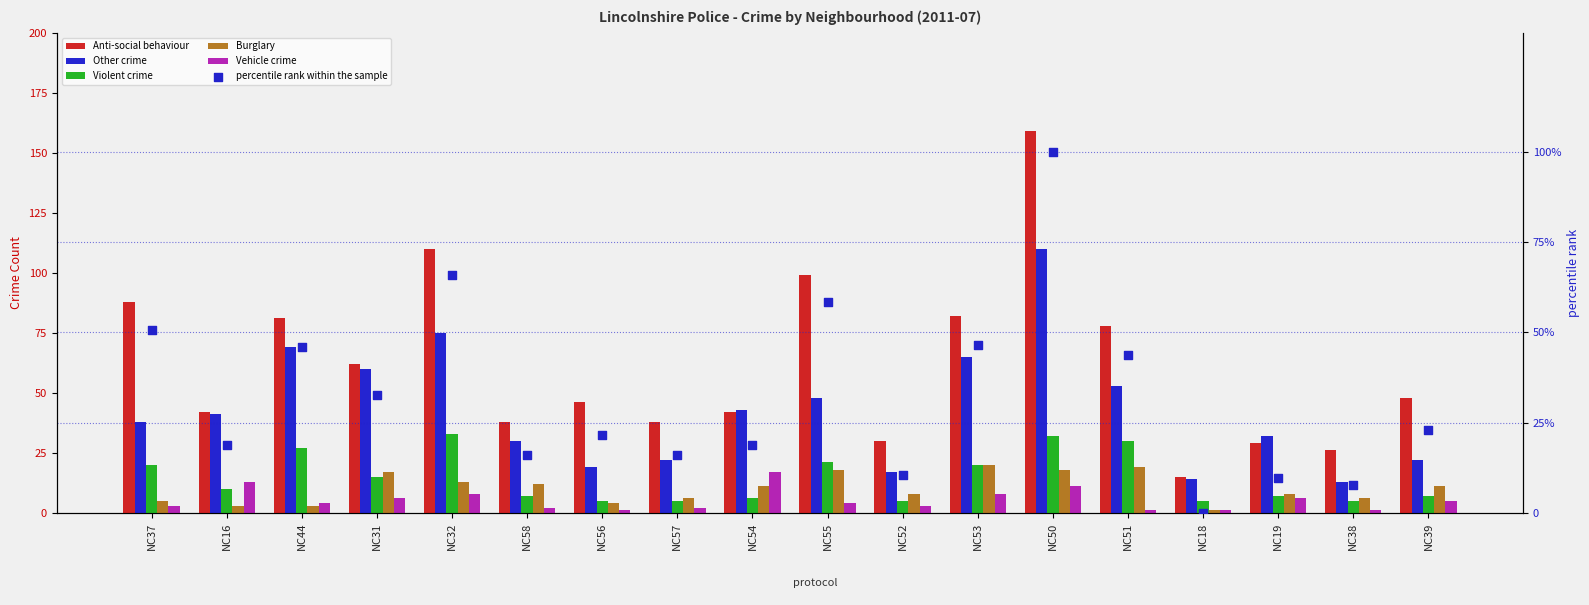

What is the total value across all series at NC57?

89.0